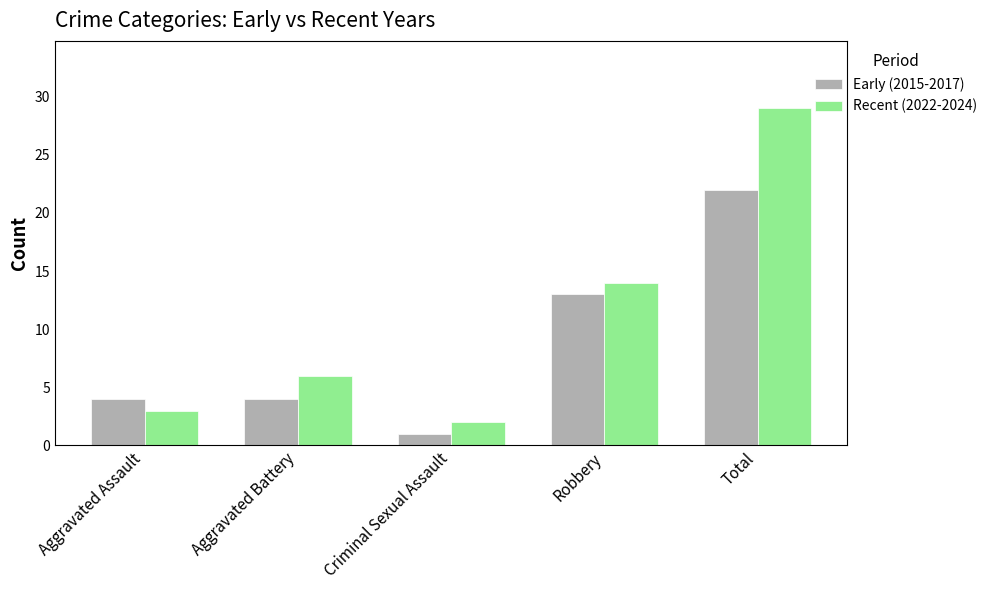

At which category is the sum across all series the highest?

Total